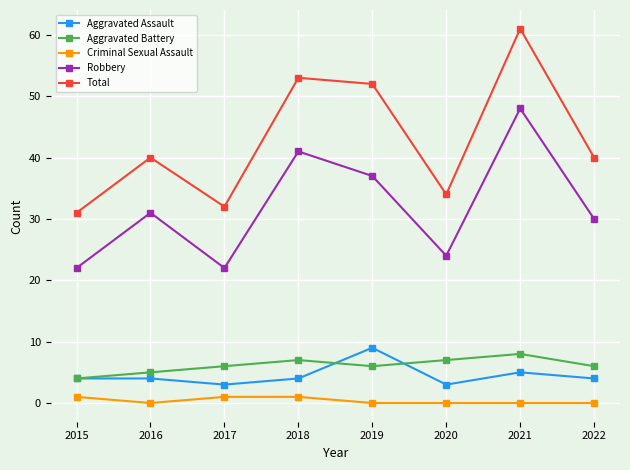

At 2019, list the series in order from smallest to largest.

Criminal Sexual Assault, Aggravated Battery, Aggravated Assault, Robbery, Total